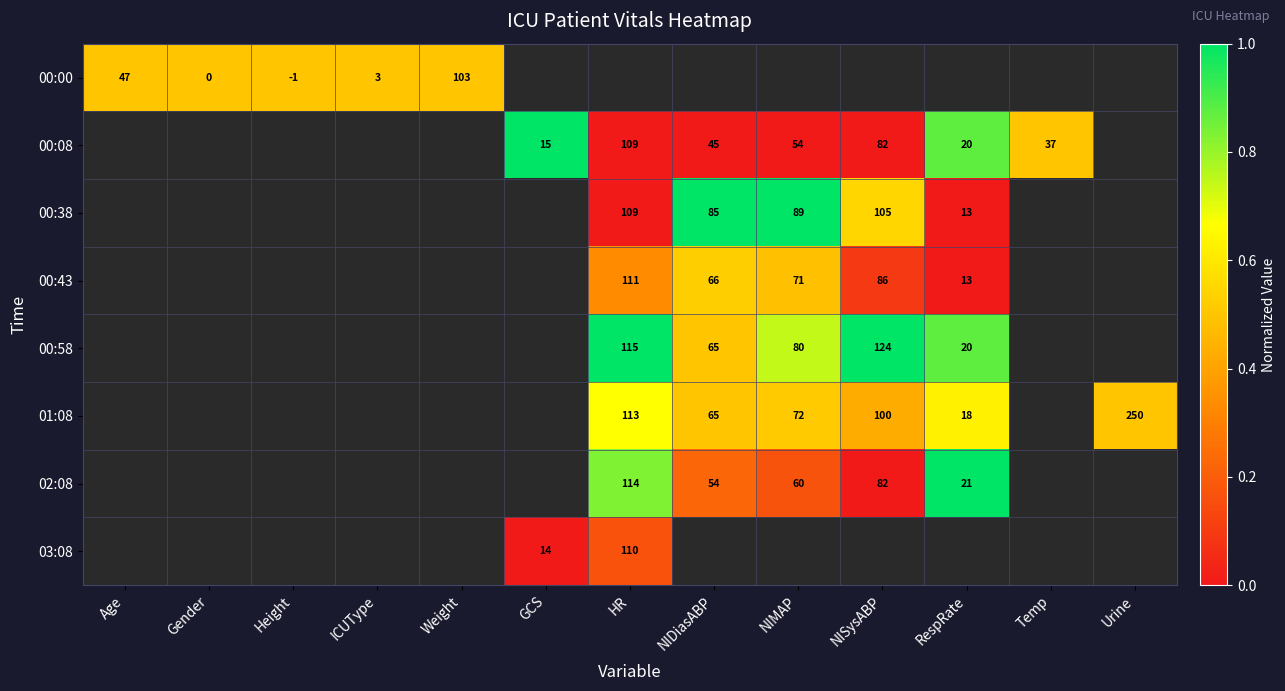

The value of 02:08 at NIMAP is 78.4. True or false?

False